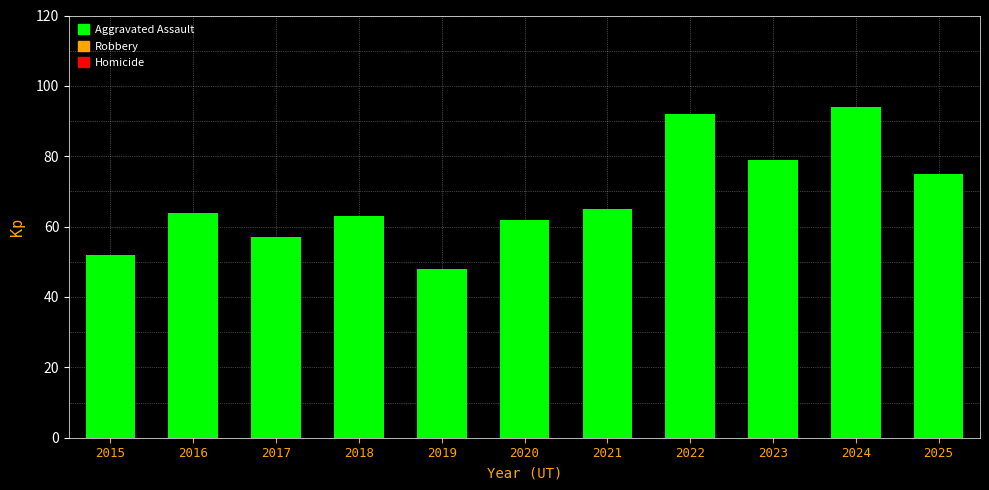

Where is the data nearest to the value 71?

2025